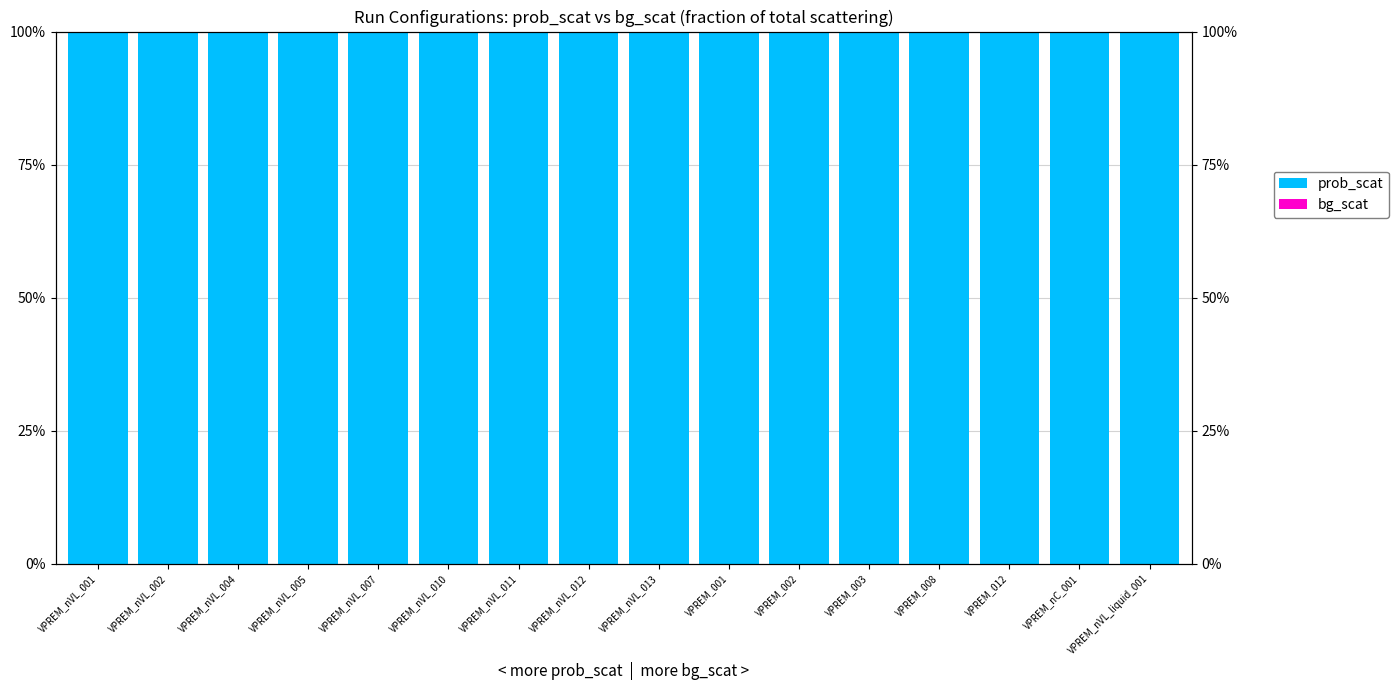

At how many categories does at least one series exceed 21?

16